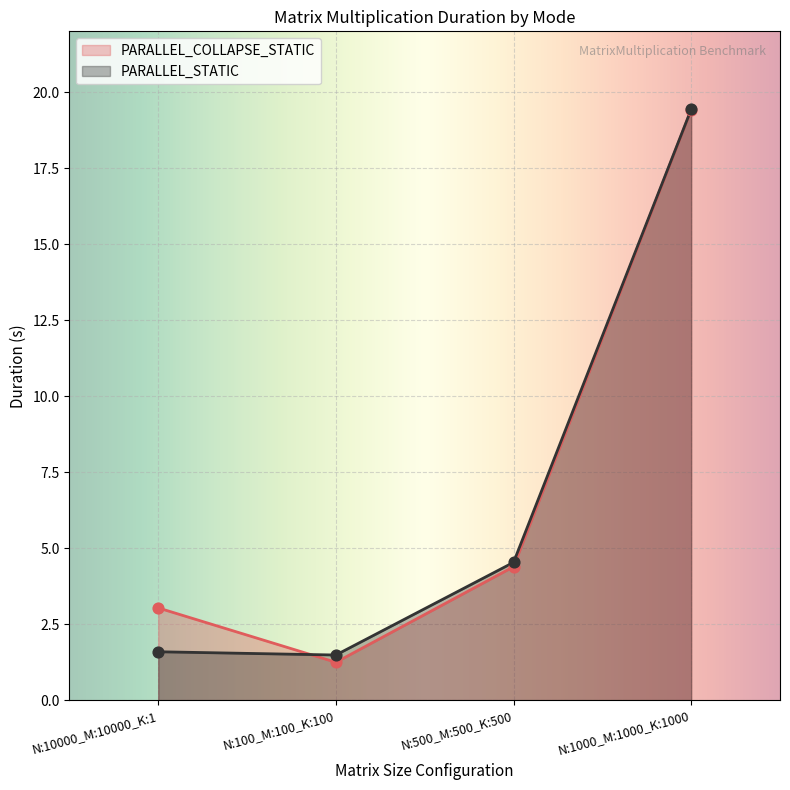

Which series reaches the minimum Y coordinate?

PARALLEL_COLLAPSE_STATIC